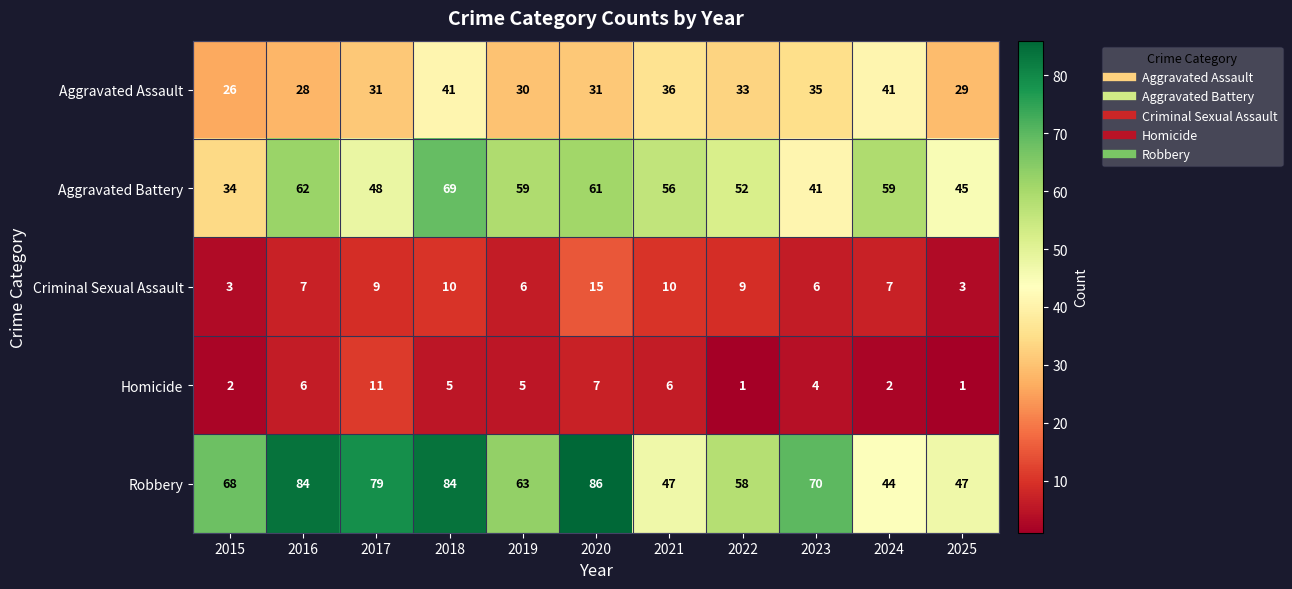

Count the number of data series in this chart.

5